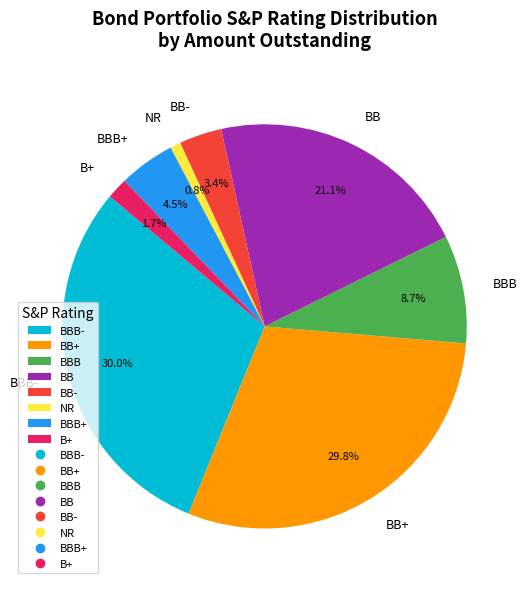

Does B+ account for over 50% of the chart?

No